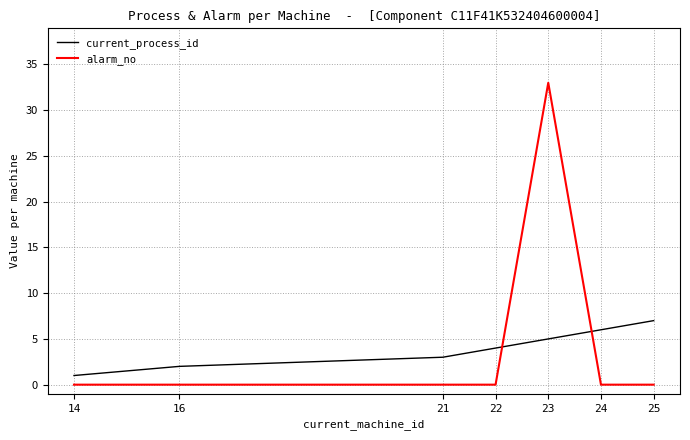

List the series in order of their peak value, highest first.

alarm_no, current_process_id